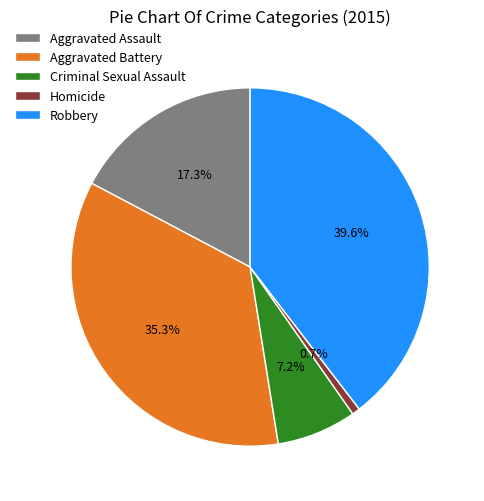

To the nearest percent, what is the difference between the largest and smallest slice percentages?

39%